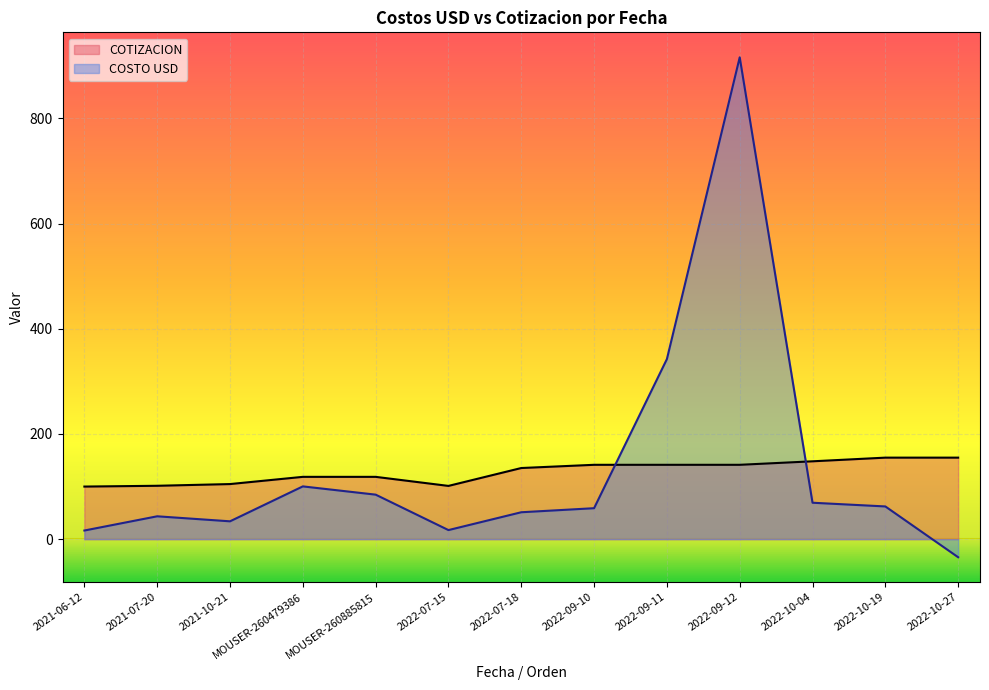

Count the number of categories in the chart.

13